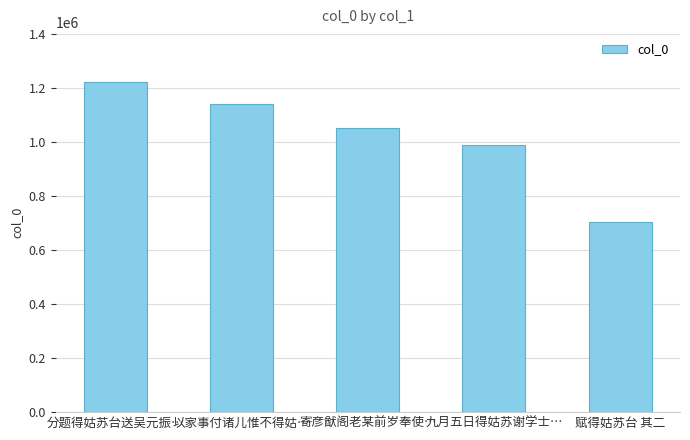

What is the ratio of the value at 九月五日得姑苏谢学士… to the value at 以家事付诸儿惟不得姑…?

0.9